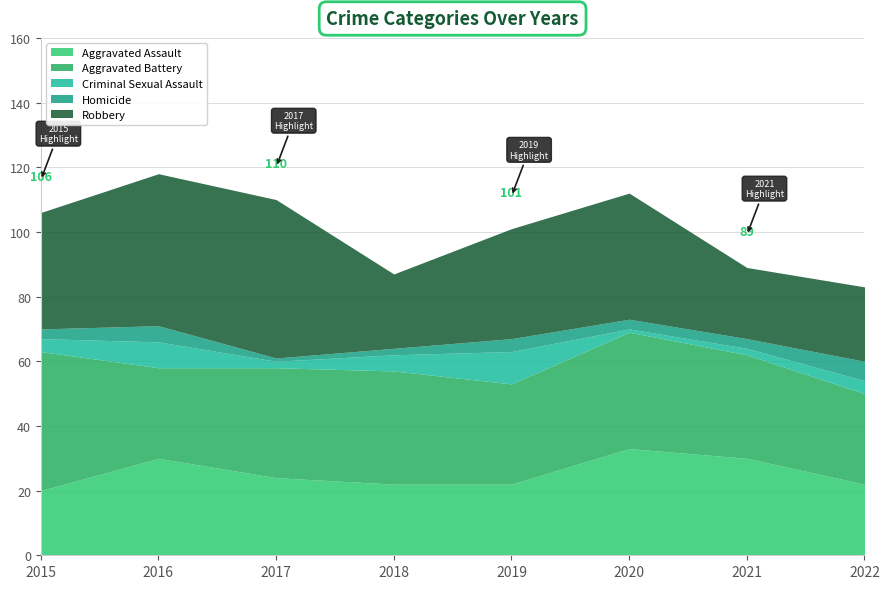

List the series in order of their peak value, lowest first.

Homicide, Criminal Sexual Assault, Aggravated Assault, Aggravated Battery, Robbery